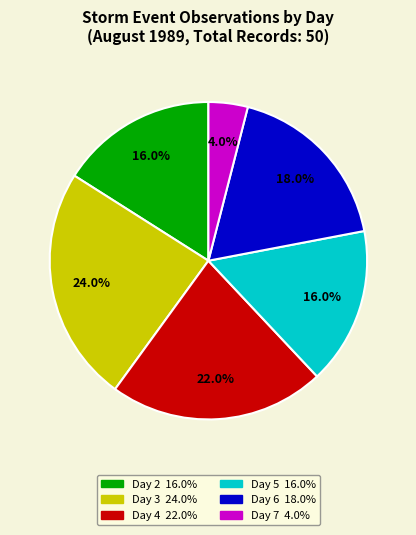

Is it true that Day 5 is 16% of the pie?

True